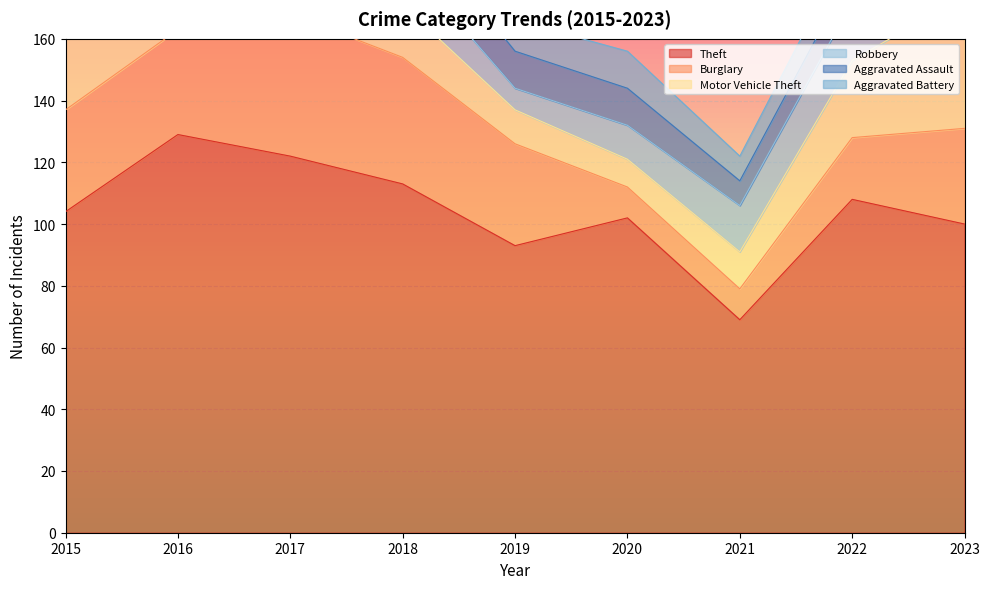

The Theft series shows 174 at 2020. True or false?

False